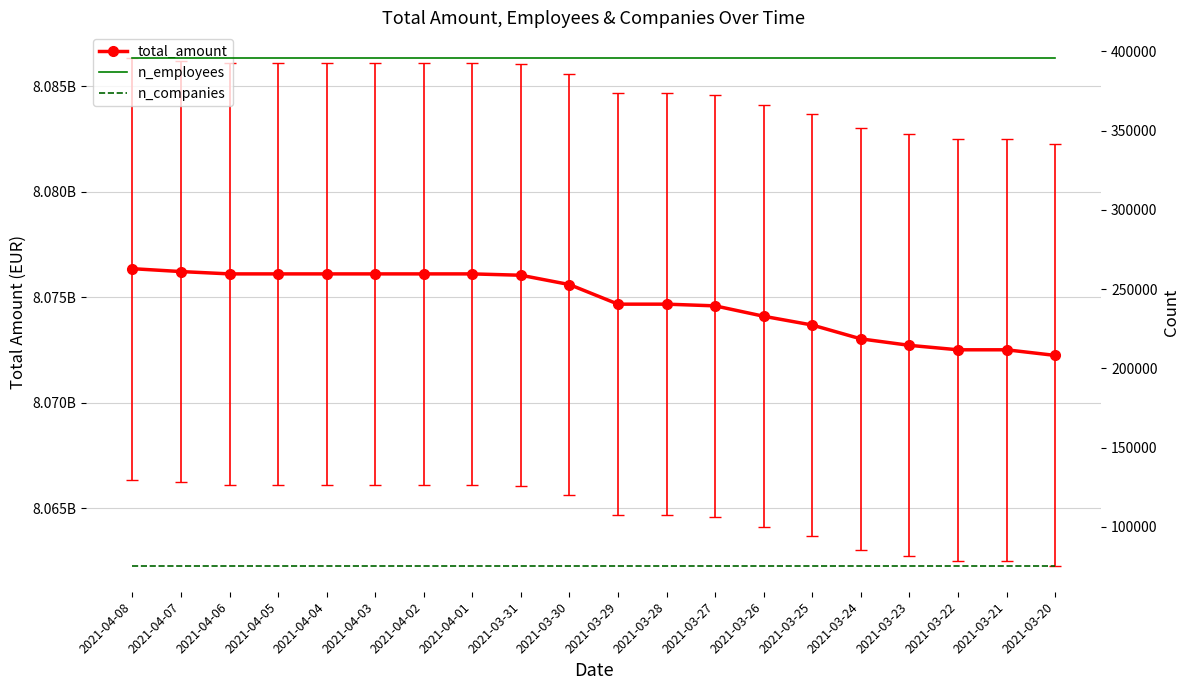

Reading left to right, what are all the values shown in this chart?

total_amount: 2021-04-08=8076360693	2021-04-07=8076223442	2021-04-06=8076113090	2021-04-05=8076113090	2021-04-04=8076113090	2021-04-03=8076113090	2021-04-02=8076113090	2021-04-01=8076113090	2021-03-31=8076049199	2021-03-30=8075606438	2021-03-29=8074678425	2021-03-28=8074678425	2021-03-27=8074597415	2021-03-26=8074104165	2021-03-25=8073687912	2021-03-24=8073032911	2021-03-23=8072725752	2021-03-22=8072514884	2021-03-21=8072514884	2021-03-20=8072248759
n_employees: 2021-04-08=395977	2021-04-07=395977	2021-04-06=395977	2021-04-05=395977	2021-04-04=395977	2021-04-03=395977	2021-04-02=395977	2021-04-01=395977	2021-03-31=395977	2021-03-30=395977	2021-03-29=395977	2021-03-28=395976	2021-03-27=395976	2021-03-26=395976	2021-03-25=395976	2021-03-24=395975	2021-03-23=395973	2021-03-22=395972	2021-03-21=395972	2021-03-20=395972
n_companies: 2021-04-08=75143	2021-04-07=75143	2021-04-06=75143	2021-04-05=75143	2021-04-04=75143	2021-04-03=75143	2021-04-02=75143	2021-04-01=75143	2021-03-31=75143	2021-03-30=75143	2021-03-29=75143	2021-03-28=75143	2021-03-27=75143	2021-03-26=75143	2021-03-25=75143	2021-03-24=75143	2021-03-23=75143	2021-03-22=75142	2021-03-21=75142	2021-03-20=75142